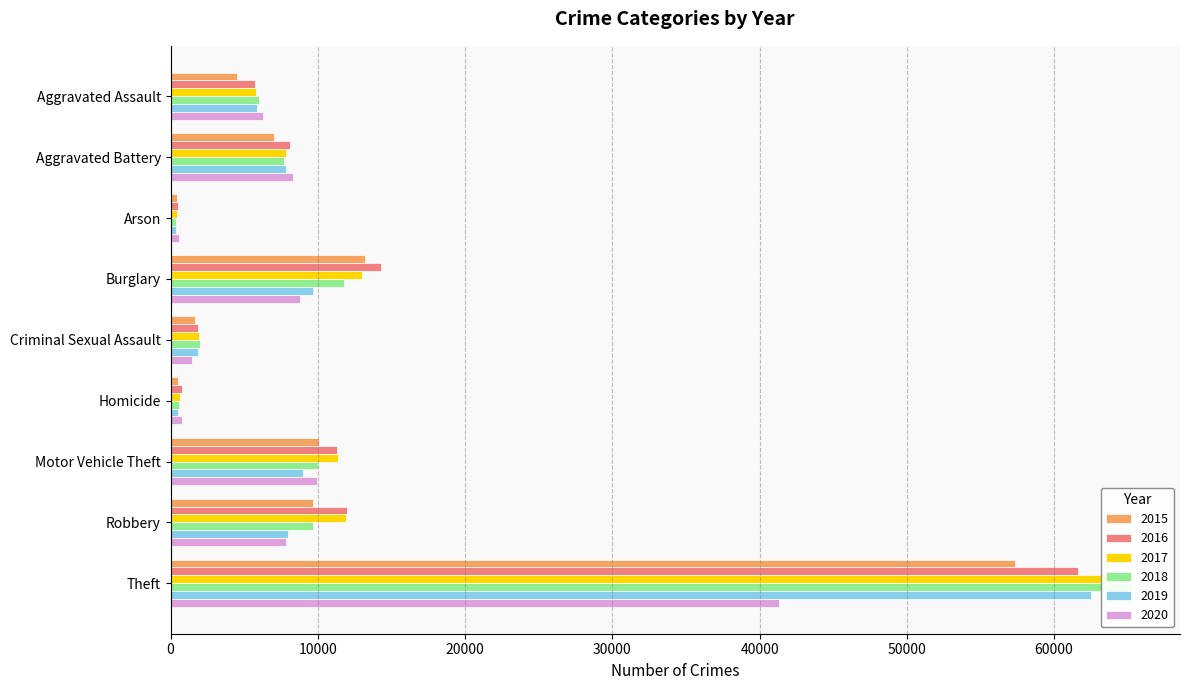

At which category does the chart reach its minimum across all series?

Arson